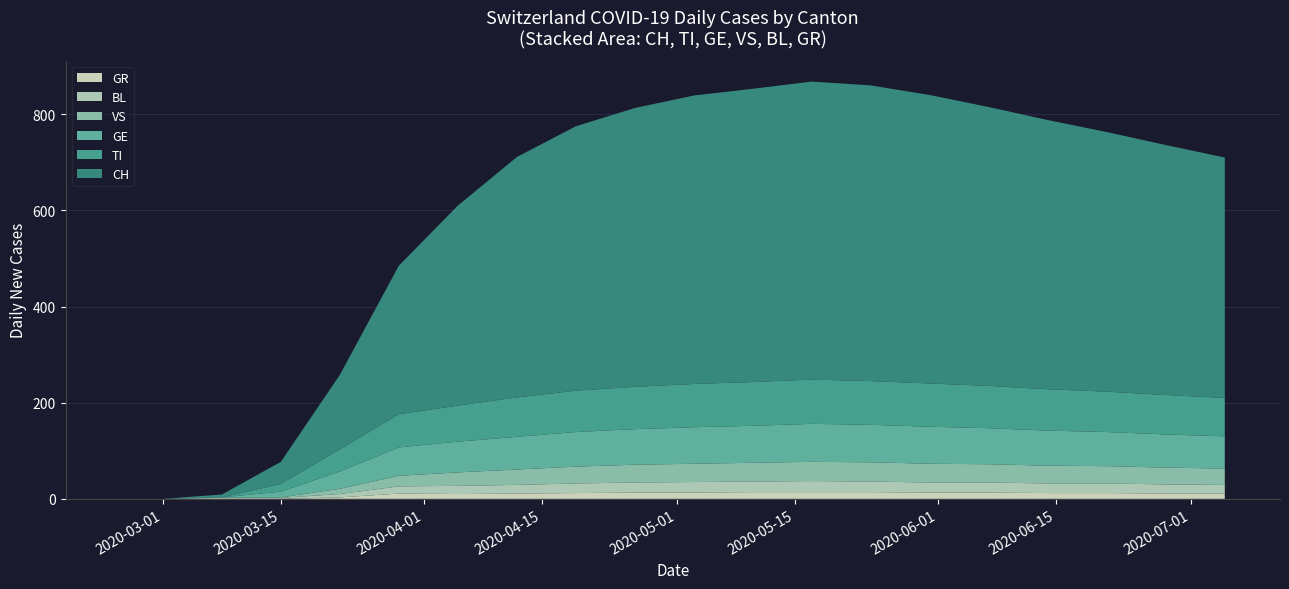

Reading right to left, extract all data points from this chart.

CH: 2020-07-05=500	2020-06-28=520	2020-06-21=540	2020-06-14=560	2020-06-07=580	2020-05-31=600	2020-05-24=615	2020-05-17=620	2020-05-10=610	2020-05-03=600	2020-04-26=580	2020-04-19=550	2020-04-12=500	2020-04-05=416	2020-03-29=309	2020-03-22=155	2020-03-15=46	2020-03-08=6	2020-03-01=0	2020-02-25=0
TI: 2020-07-05=80	2020-06-28=82	2020-06-21=84	2020-06-14=86	2020-06-07=88	2020-05-31=90	2020-05-24=91	2020-05-17=92	2020-05-10=91	2020-05-03=90	2020-04-26=88	2020-04-19=85	2020-04-12=80	2020-04-05=72	2020-03-29=69	2020-03-22=46	2020-03-15=16	2020-03-08=0	2020-03-01=0	2020-02-25=0
GE: 2020-07-05=67	2020-06-28=69	2020-06-21=71	2020-06-14=73	2020-06-07=75	2020-05-31=77	2020-05-24=78	2020-05-17=79	2020-05-10=78	2020-05-03=77	2020-04-26=75	2020-04-19=72	2020-04-12=68	2020-04-05=61	2020-03-29=59	2020-03-22=36	2020-03-15=12	2020-03-08=0	2020-03-01=0	2020-02-25=0
VS: 2020-07-05=34	2020-06-28=35	2020-06-21=36	2020-06-14=37	2020-06-07=38	2020-05-31=39	2020-05-24=40	2020-05-17=40	2020-05-10=39	2020-05-03=38	2020-04-26=37	2020-04-19=35	2020-04-12=32	2020-04-05=28	2020-03-29=22	2020-03-22=11	2020-03-15=1	2020-03-08=1	2020-03-01=0	2020-02-25=0
BL: 2020-07-05=22	2020-06-28=23	2020-06-21=24	2020-06-14=25	2020-06-07=25	2020-05-31=26	2020-05-24=27	2020-05-17=27	2020-05-10=27	2020-05-03=26	2020-04-26=25	2020-04-19=24	2020-04-12=22	2020-04-05=19	2020-03-29=15	2020-03-22=7	2020-03-15=2	2020-03-08=2	2020-03-01=0	2020-02-25=0
GR: 2020-07-05=11	2020-06-28=11	2020-06-21=12	2020-06-14=12	2020-06-07=13	2020-05-31=13	2020-05-24=14	2020-05-17=14	2020-05-10=14	2020-05-03=13	2020-04-26=13	2020-04-19=12	2020-04-12=11	2020-04-05=10	2020-03-29=11	2020-03-22=3	2020-03-15=0	2020-03-08=0	2020-03-01=0	2020-02-25=0